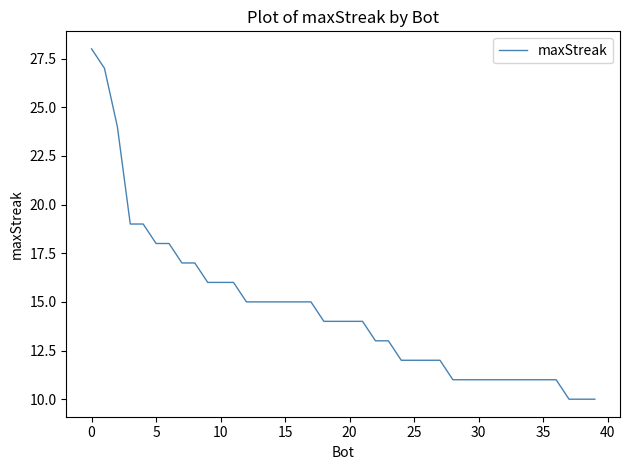

What is the maximum value shown in the chart?

28